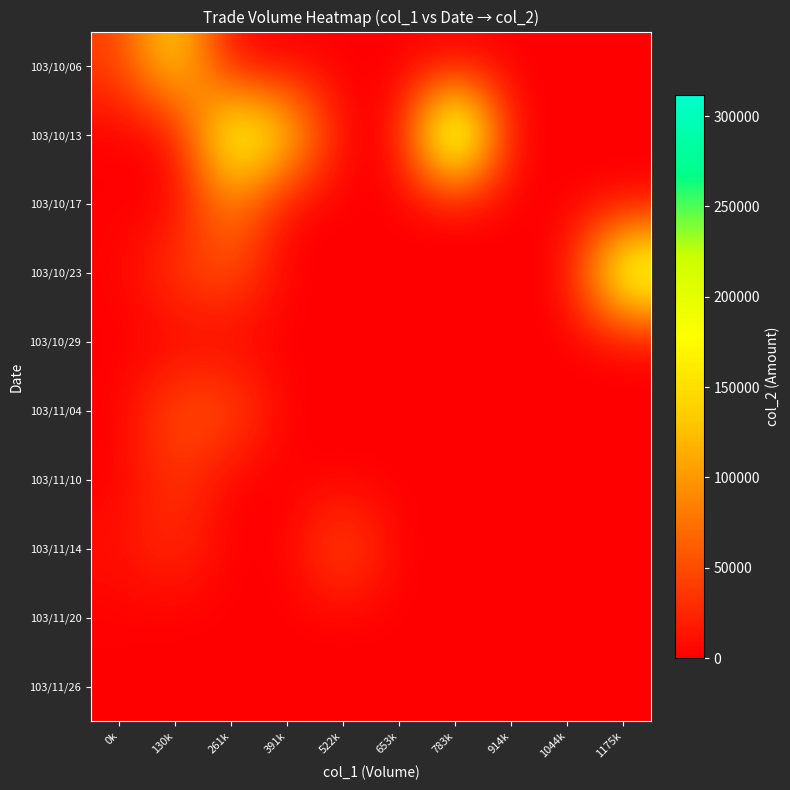

Reading right to left, transcribe all the data shown in this chart.

103/10/06: 1175k=0	1044k=0	914k=0	783k=0	653k=0	522k=0	391k=0	261k=0	130k=159300	0k=40500
103/10/13: 1175k=0	1044k=0	914k=0	783k=311840	653k=0	522k=0	391k=156200	261k=213690	130k=0	0k=0
103/10/17: 1175k=0	1044k=0	914k=0	783k=0	653k=0	522k=0	391k=0	261k=89610	130k=0	0k=1400
103/10/23: 1175k=231010	1044k=0	914k=0	783k=0	653k=0	522k=0	391k=0	261k=56000	130k=40100	0k=1400
103/10/29: 1175k=0	1044k=0	914k=0	783k=0	653k=0	522k=0	391k=0	261k=0	130k=0	0k=0
103/11/04: 1175k=0	1044k=0	914k=0	783k=0	653k=0	522k=0	391k=0	261k=55200	130k=54400	0k=0
103/11/10: 1175k=0	1044k=0	914k=0	783k=0	653k=0	522k=0	391k=0	261k=0	130k=38055	0k=0
103/11/14: 1175k=0	1044k=0	914k=0	783k=0	653k=0	522k=59900	391k=0	261k=0	130k=32000	0k=10450
103/11/20: 1175k=0	1044k=0	914k=0	783k=0	653k=0	522k=0	391k=0	261k=0	130k=0	0k=925
103/11/26: 1175k=0	1044k=0	914k=0	783k=0	653k=0	522k=0	391k=0	261k=0	130k=0	0k=1050